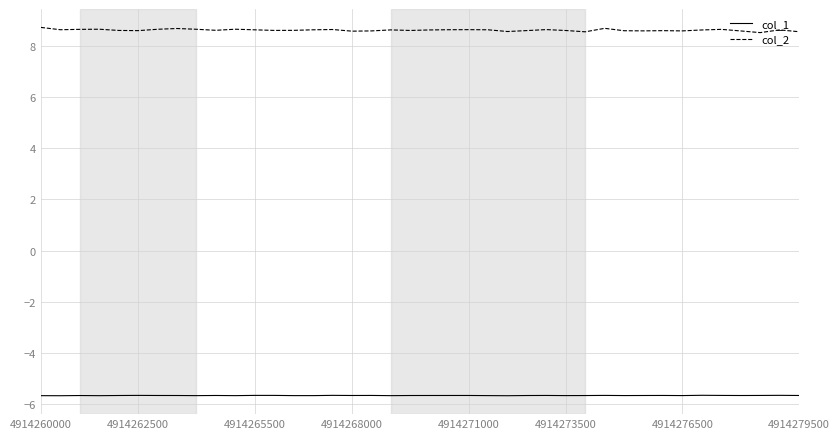

What is the maximum value for col_2?

8.7